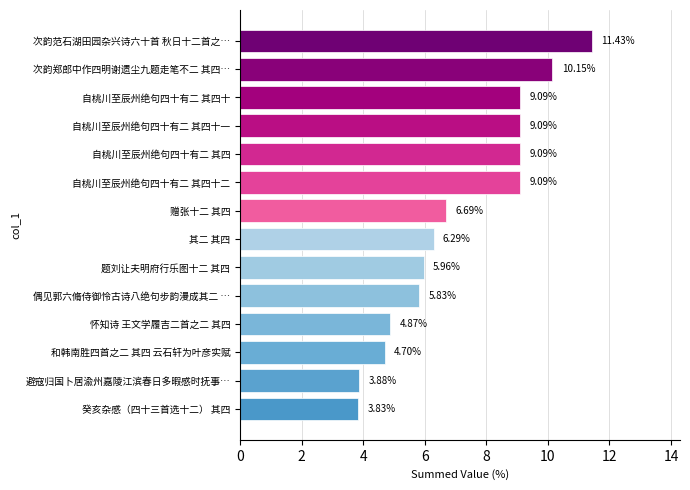

Are the bars horizontal?

Yes